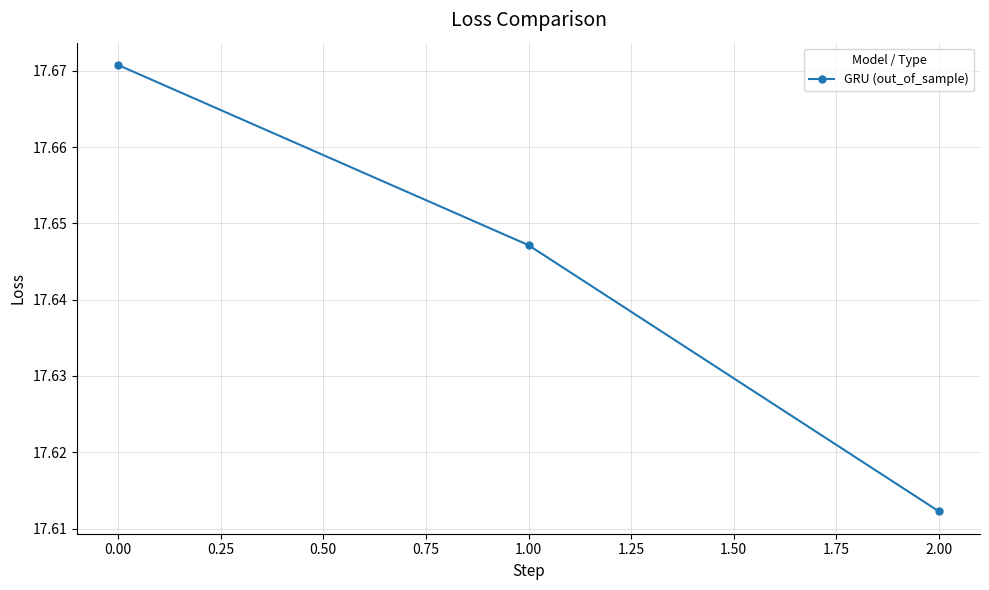

How many values are between 17 and 18?

3